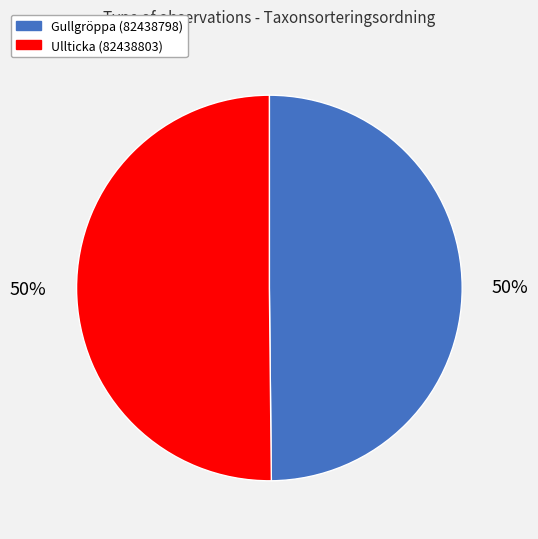

How many segments does this pie chart have?

2